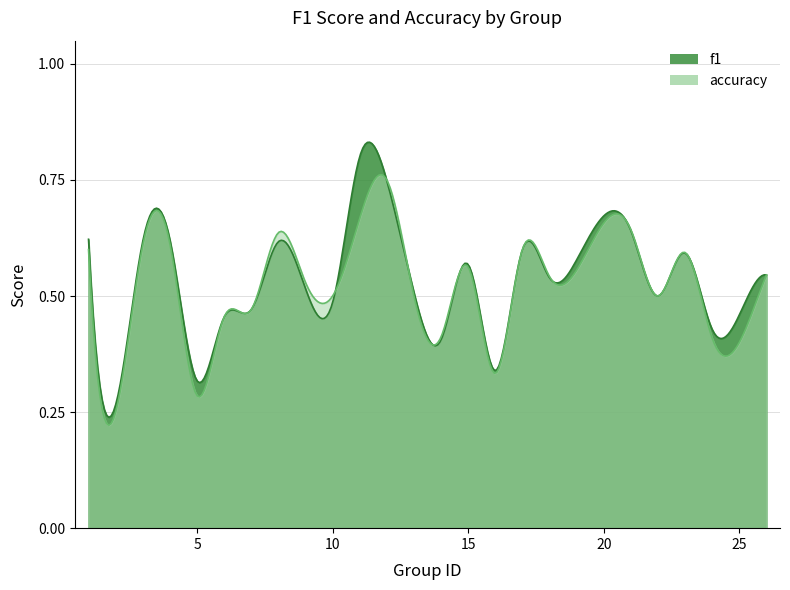

What are all the series names shown in the legend?

f1, accuracy